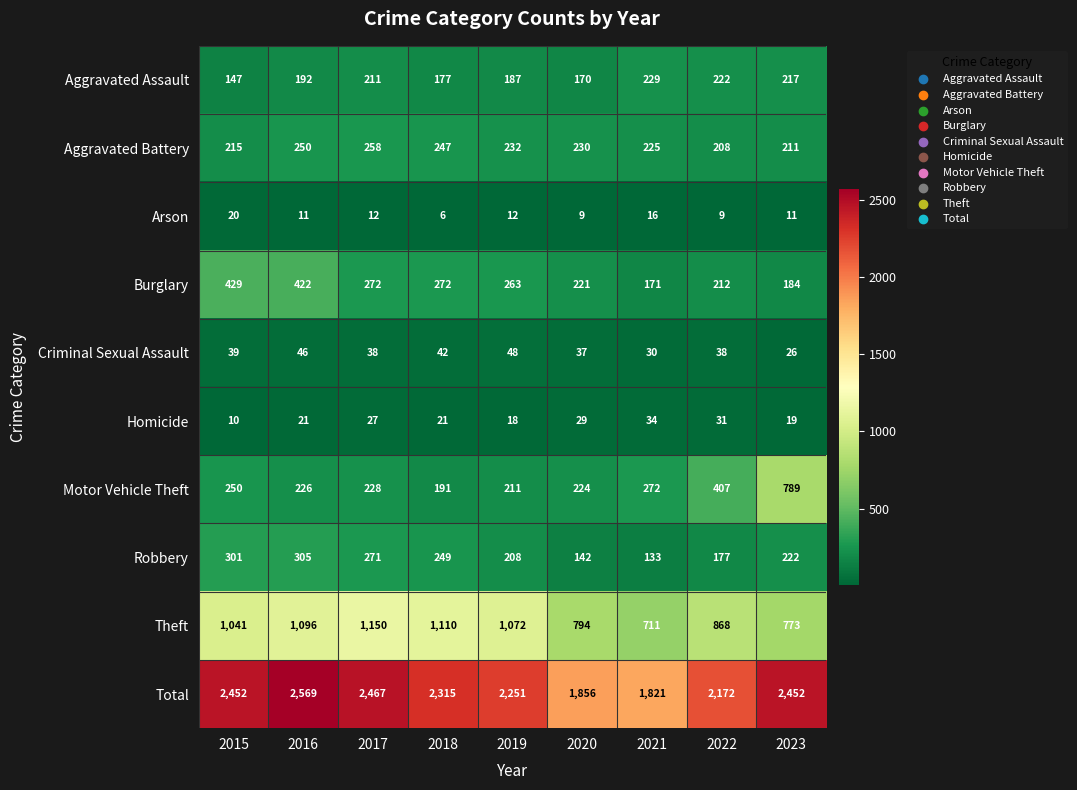

What is the total value across all series at 2023?

4904